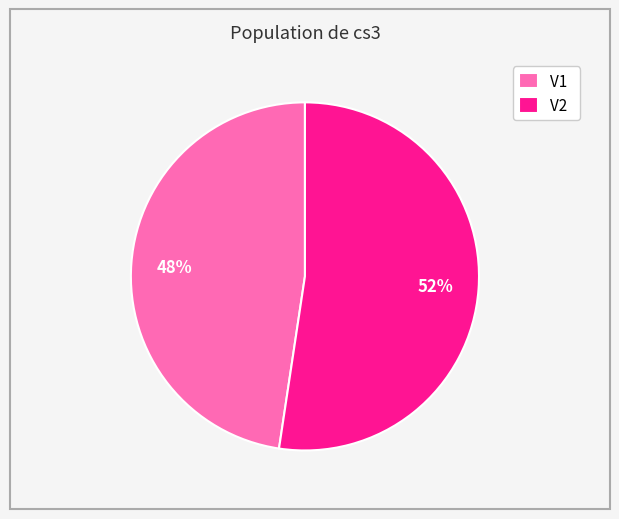

How many slices are in this pie chart?

2